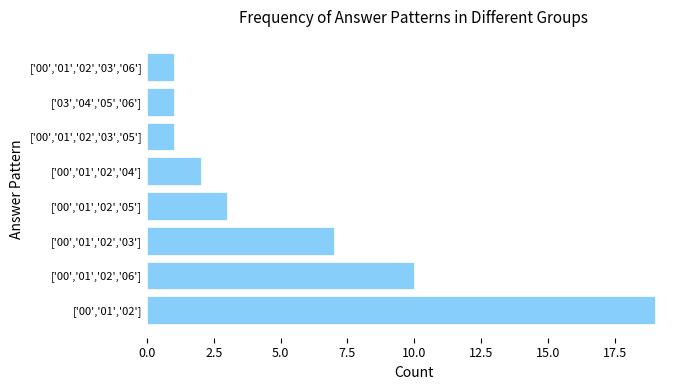

What is the greatest value displayed?

19